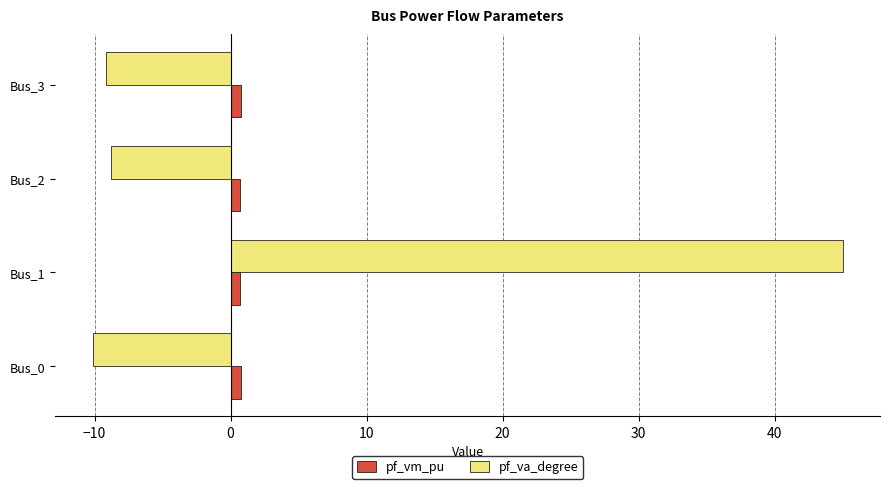

Rank the series by their average value, from highest to lowest.

pf_va_degree, pf_vm_pu